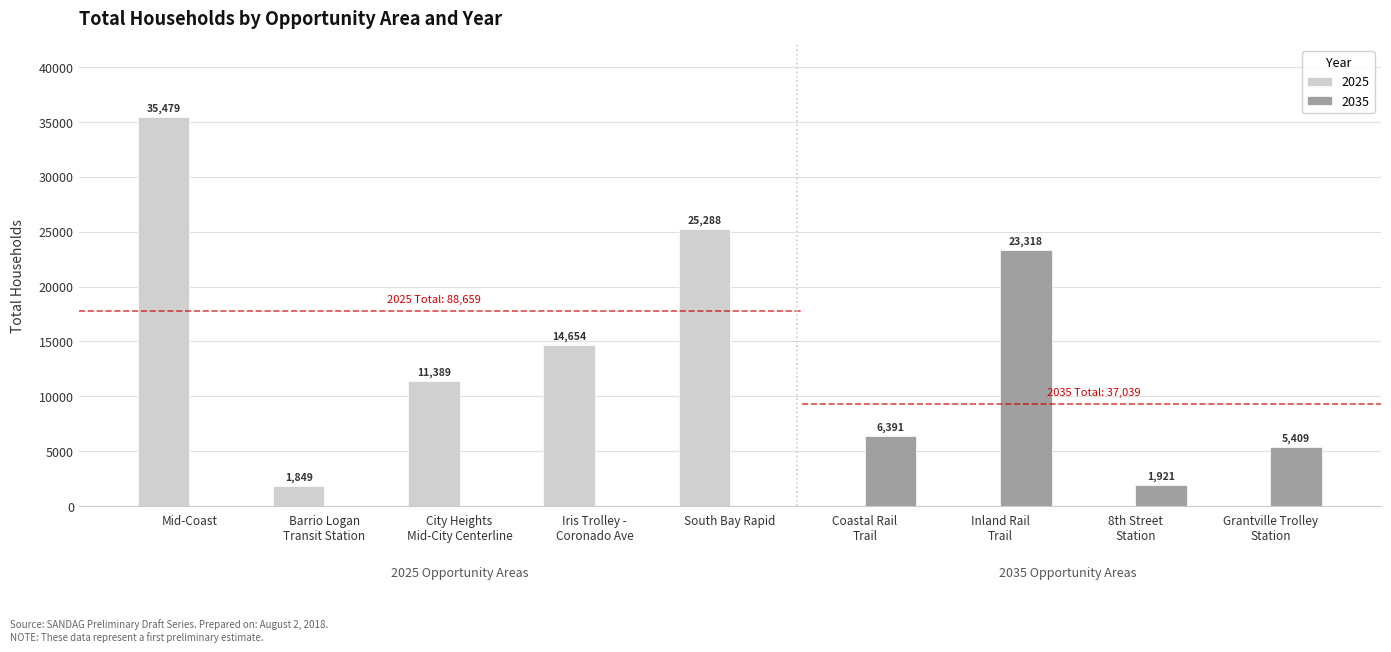

Which category has the highest value in the 2025 series?

Mid-Coast